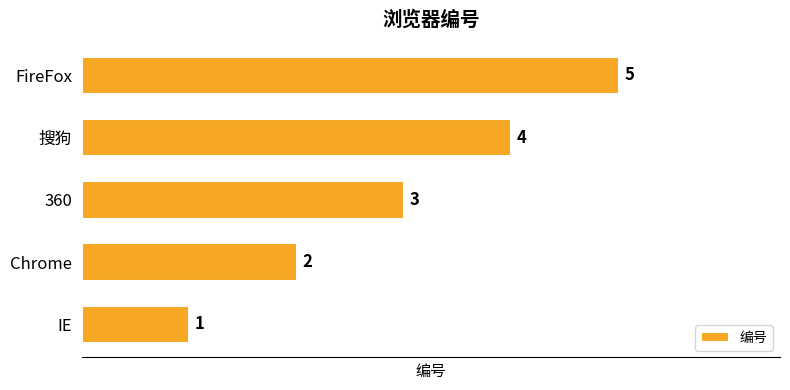

Rank the categories by value from lowest to highest.

IE, Chrome, 360, 搜狗, FireFox